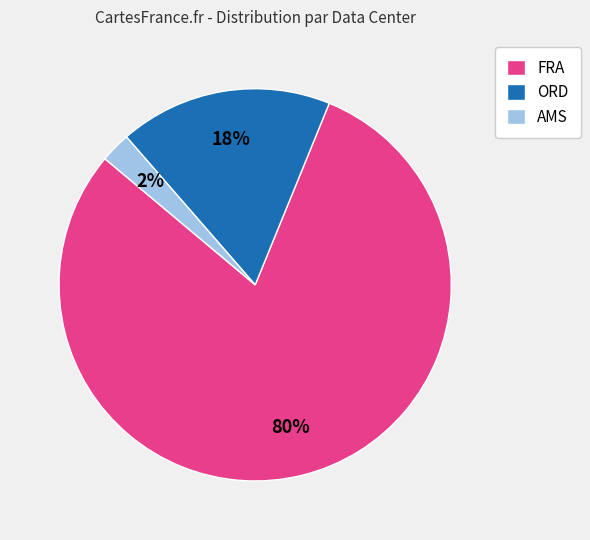

Is there a majority slice in this chart?

Yes